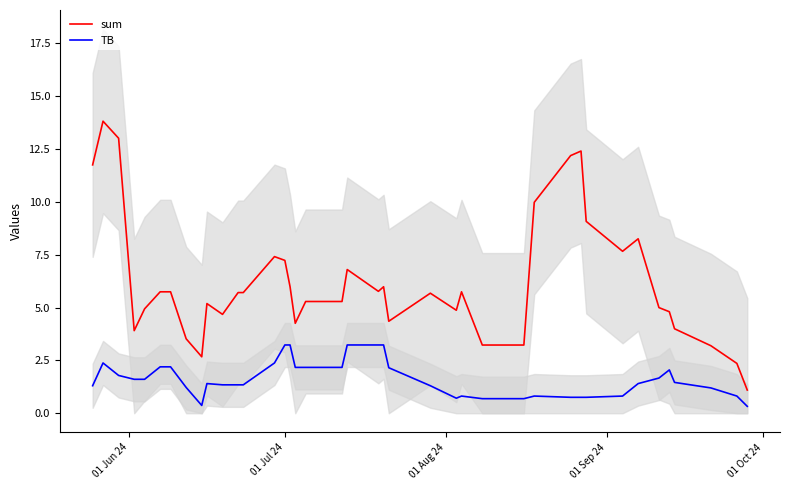

True or false: TB and sum cross at least once.

False